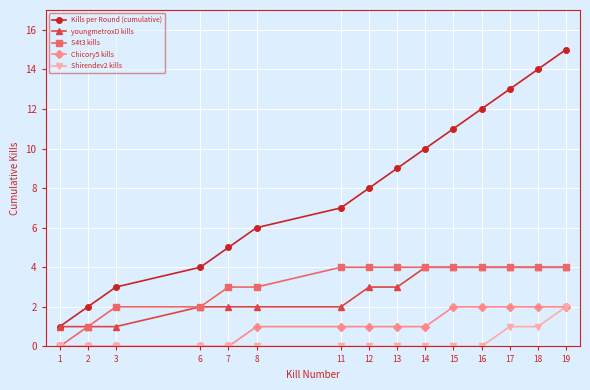

List the labels in order of Kills per Round (cumulative) value, smallest first.

1, 2, 3, 6, 7, 8, 11, 12, 13, 14, 15, 16, 17, 18, 19